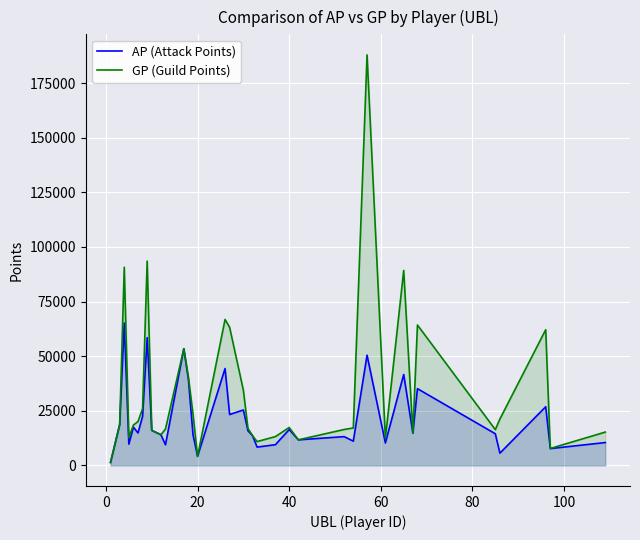

Count the number of categories in the chart.

36